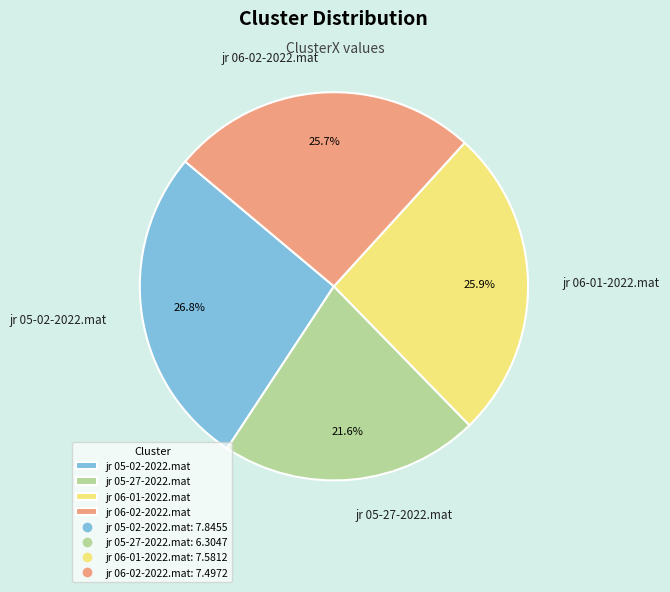

What is the ratio of the value at jr 06-02-2022.mat to the value at jr 06-01-2022.mat?

1.0